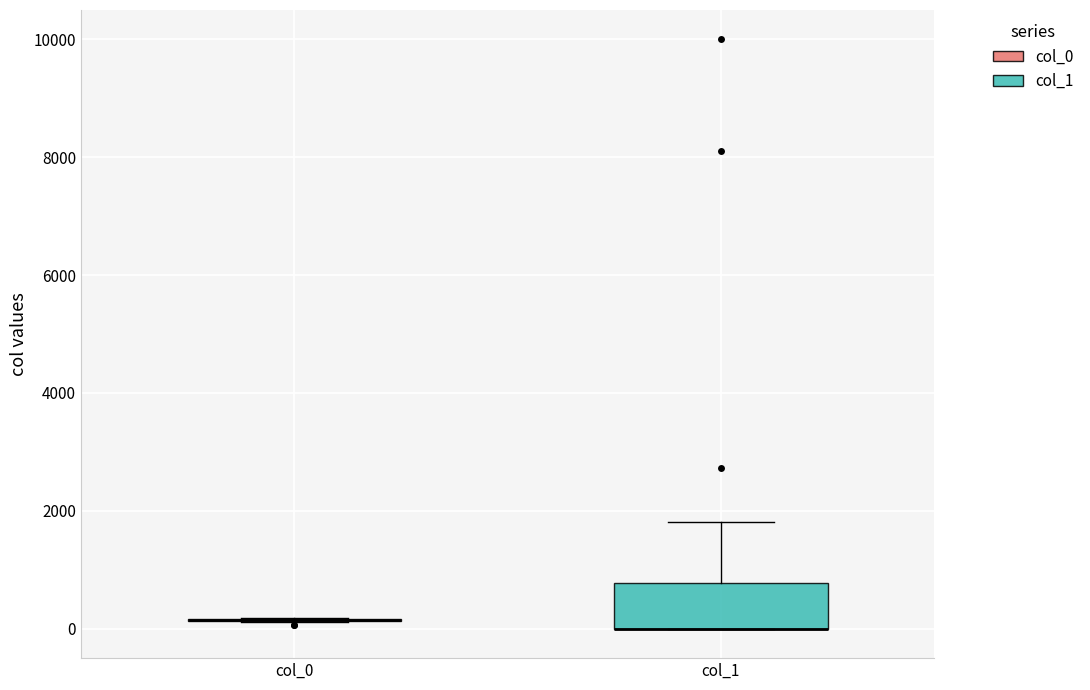

Where is the upper edge of the box for col_1 on the y-axis? The values are not printed on the chart, so give them approximately, as read against the axis.

800